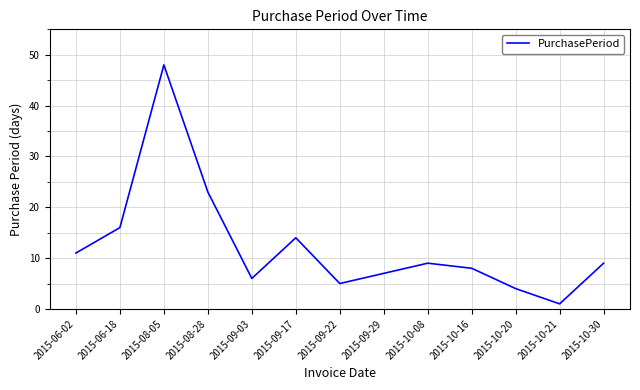

Where is the first local minimum?

2015-09-03